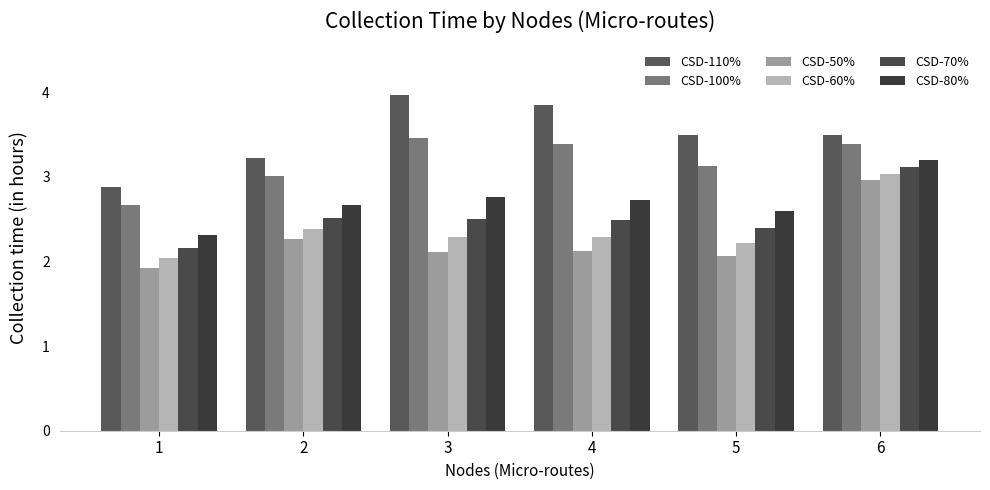

What is the difference between the CSD-60% values at 1 and 5?

0.2